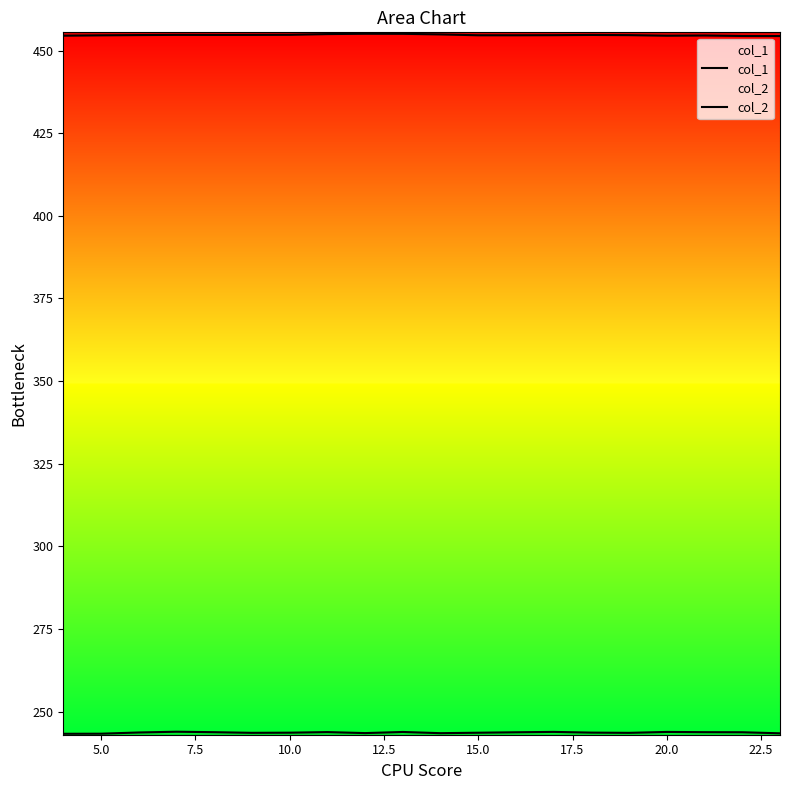

How many col_2 values are between 243 and 244?

20